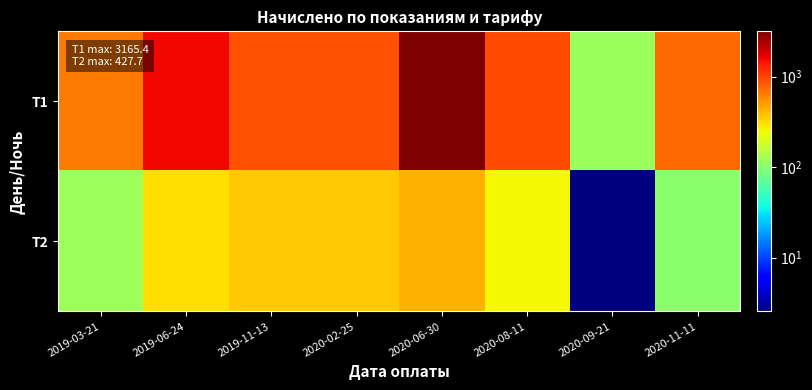

Reading left to right, transcribe all the data shown in this chart.

Т1: 2019-03-21=662.6	2019-06-24=1553.8	2019-11-13=898.0	2020-02-25=898.0	2020-06-30=3165.4	2020-08-11=942.0	2020-09-21=117.8	2020-11-11=753.6
Т2: 2019-03-21=119.5	2019-06-24=308.3	2019-11-13=364.5	2020-02-25=364.5	2020-06-30=427.7	2020-08-11=255.0	2020-09-21=2.5	2020-11-11=102.0